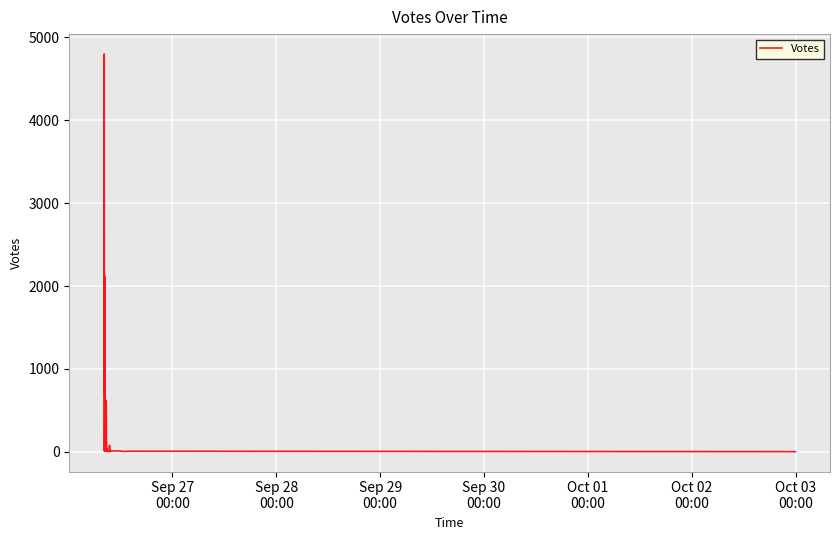

What is the greatest value displayed?

4800